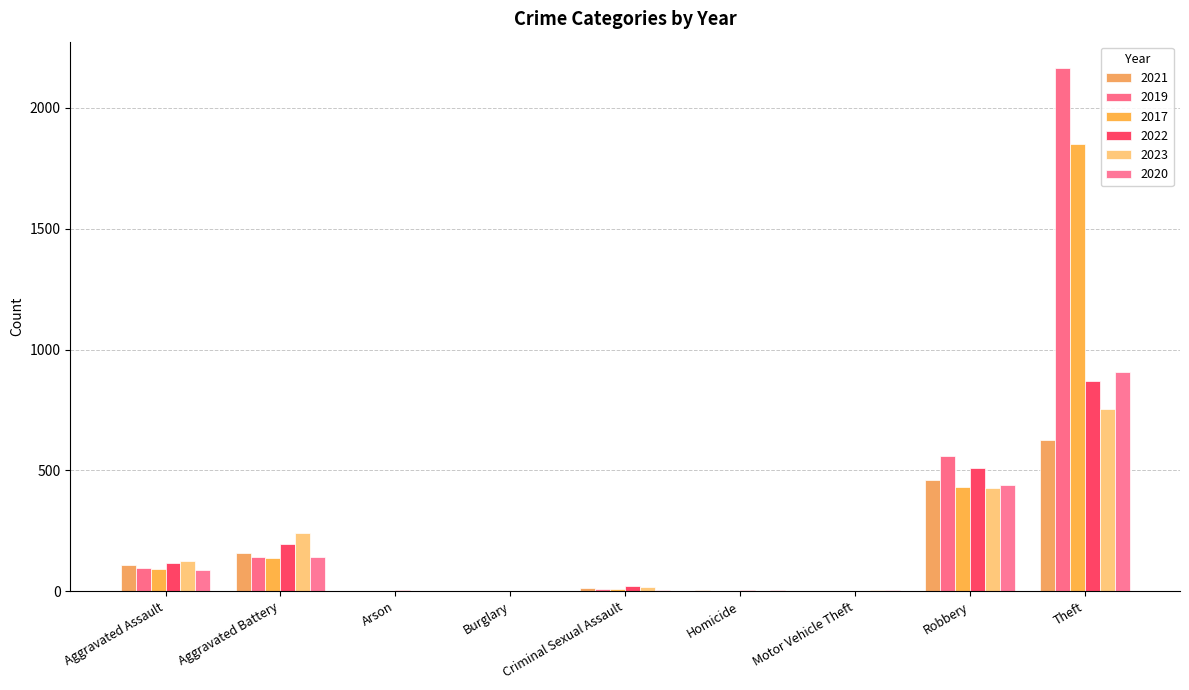

What are all the series names shown in the legend?

2021, 2019, 2017, 2022, 2023, 2020